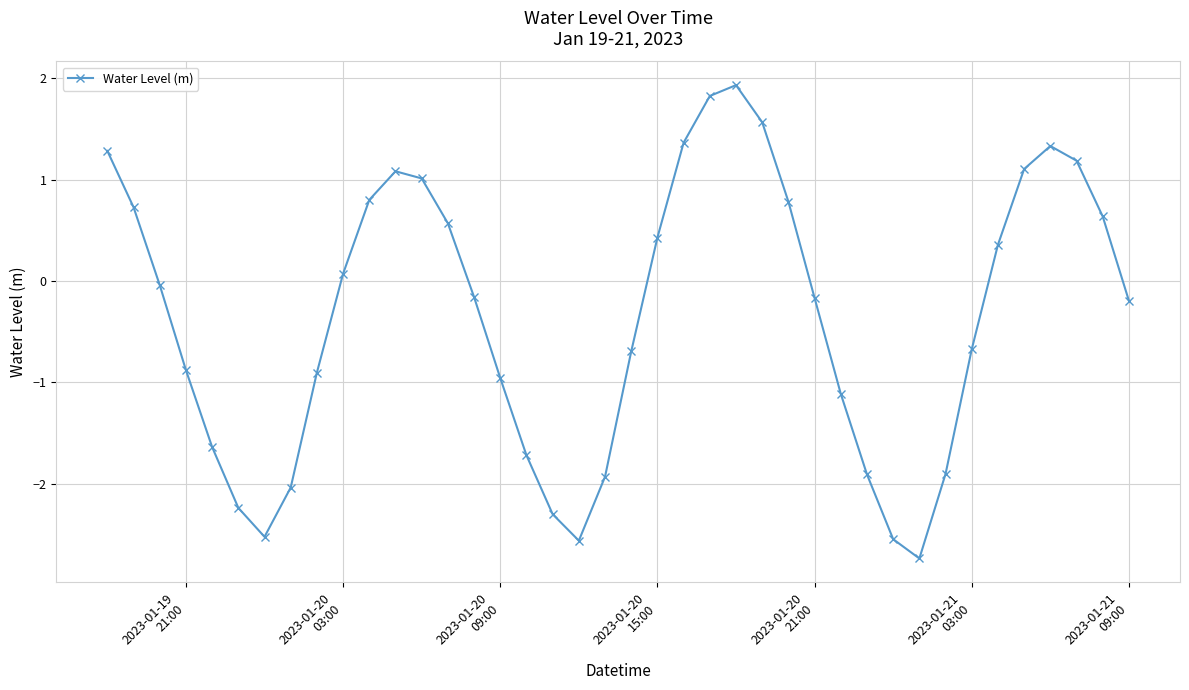

What is the value of the 9th point from the left?

-0.9